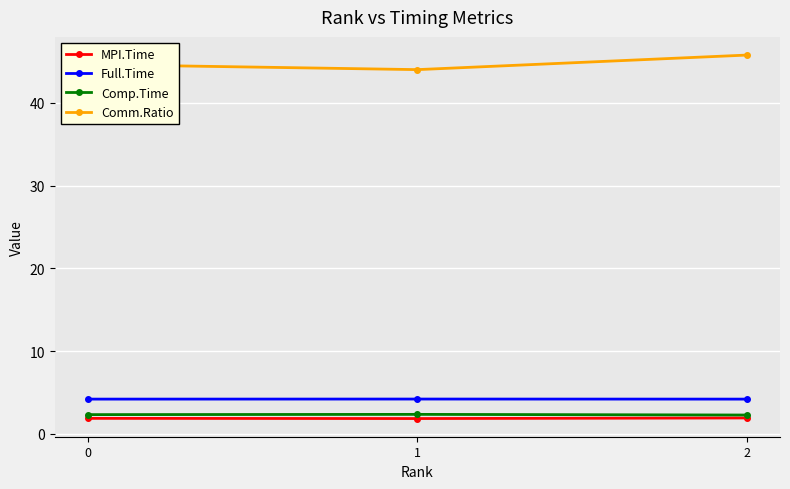

Is this an area chart (filled region under the line)?

No